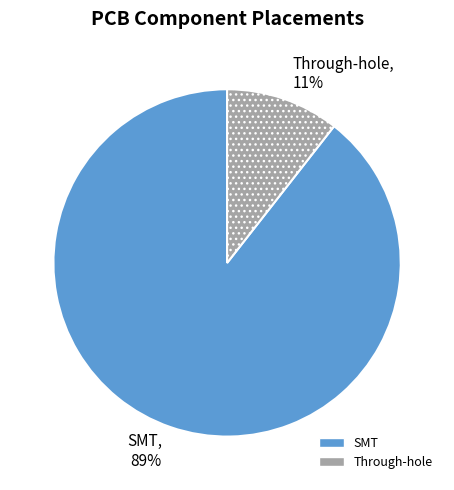

To the nearest percent, what portion does SMT represent?

89%